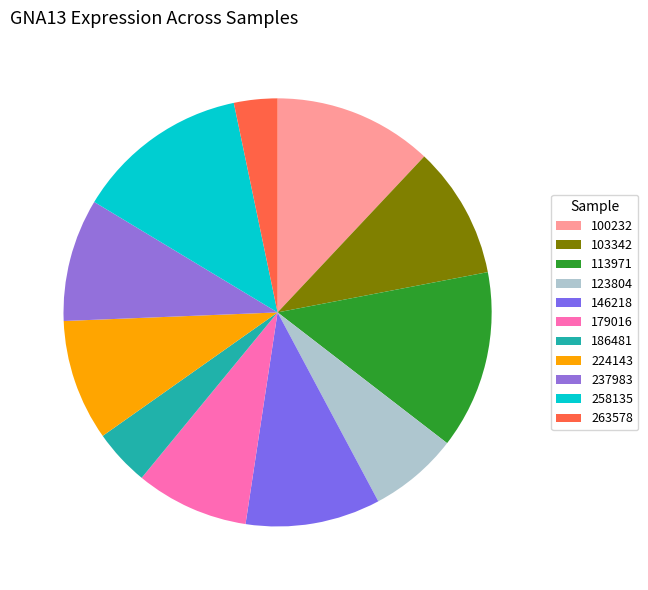

To the nearest percent, what is the difference between the 258135 and 179016 slice percentages?

5%